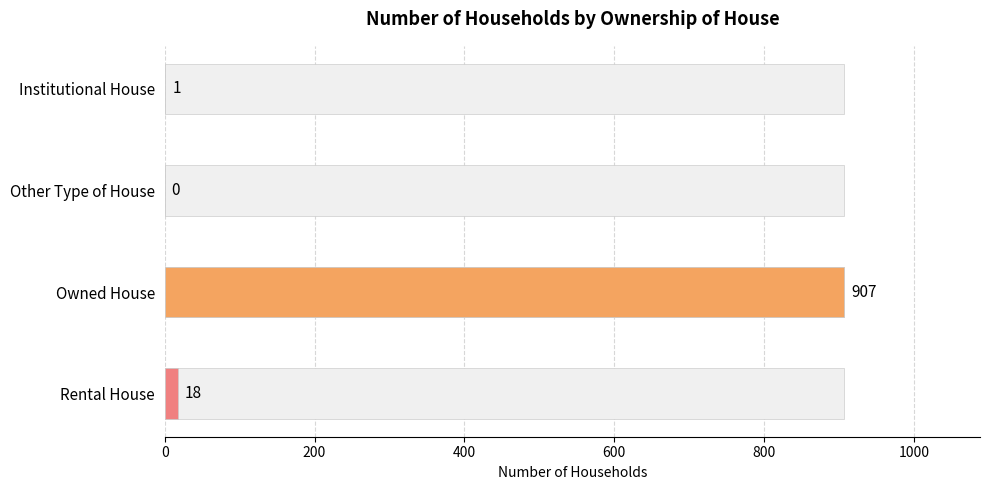

The value at Other Type of House is -306. True or false?

False